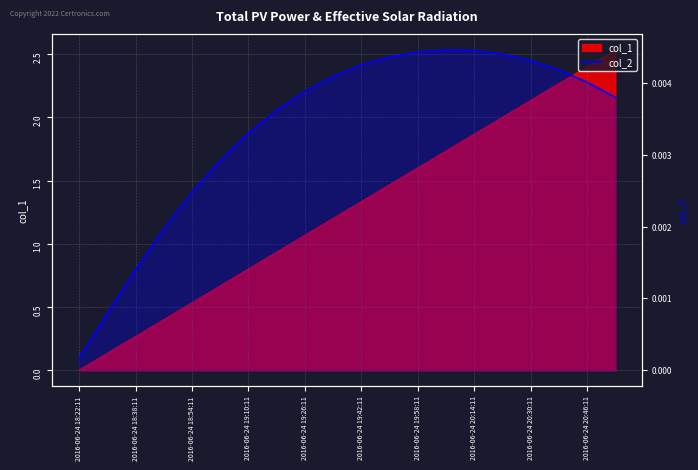

What position from the right is 2016-06-24 20:14:11?

6